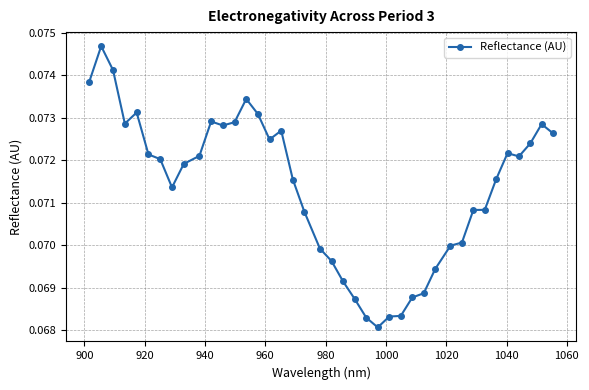

How many values are between 0 and 1?

40